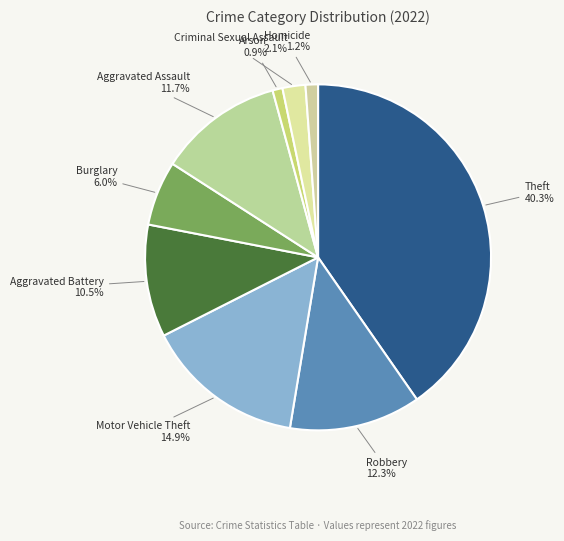

What is the largest slice in the pie chart?

Theft